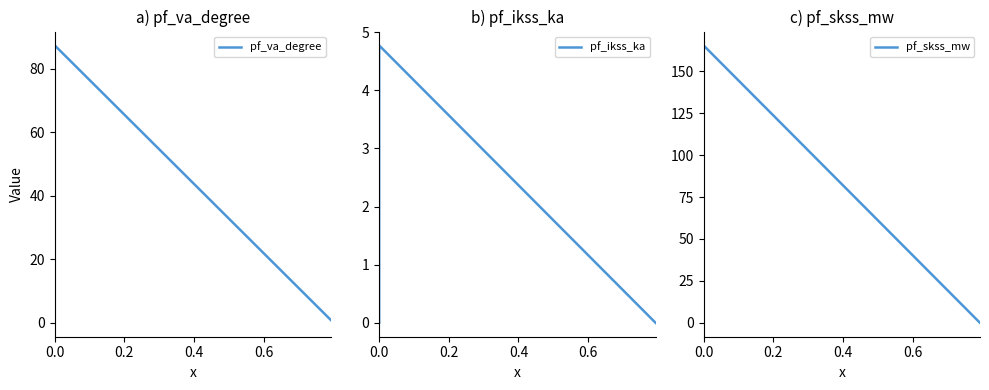

What is the sum of all pf_skss_mw values?

165.3